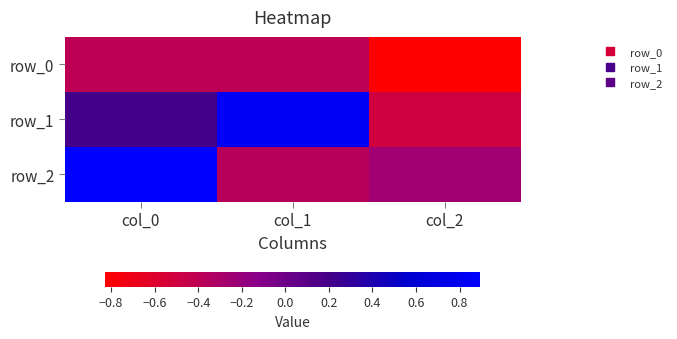

At which category is the sum across all series the highest?

col_0